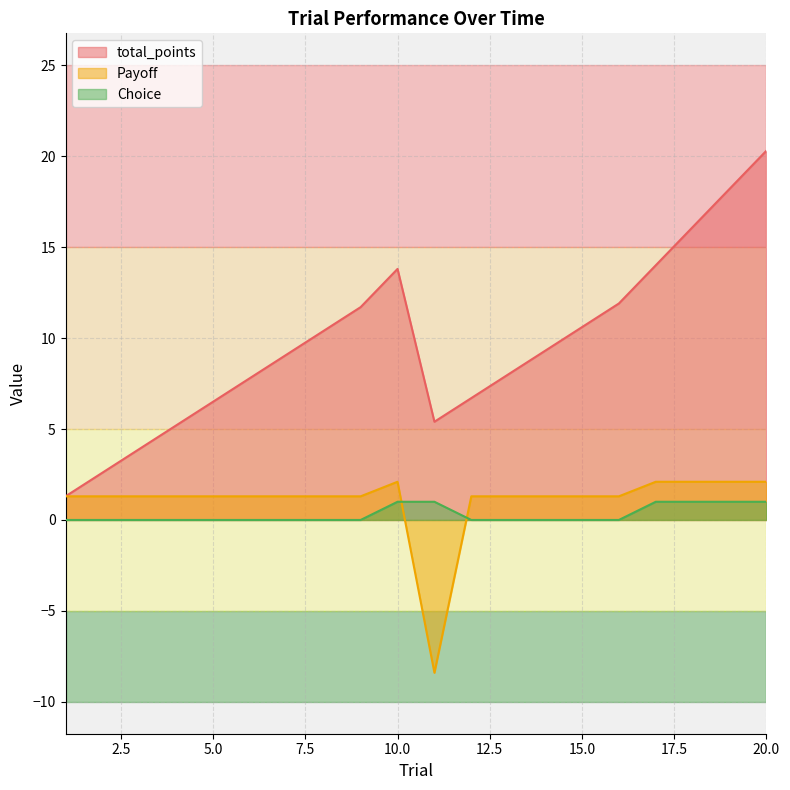

True or false: Payoff and total_points cross at least once.

False